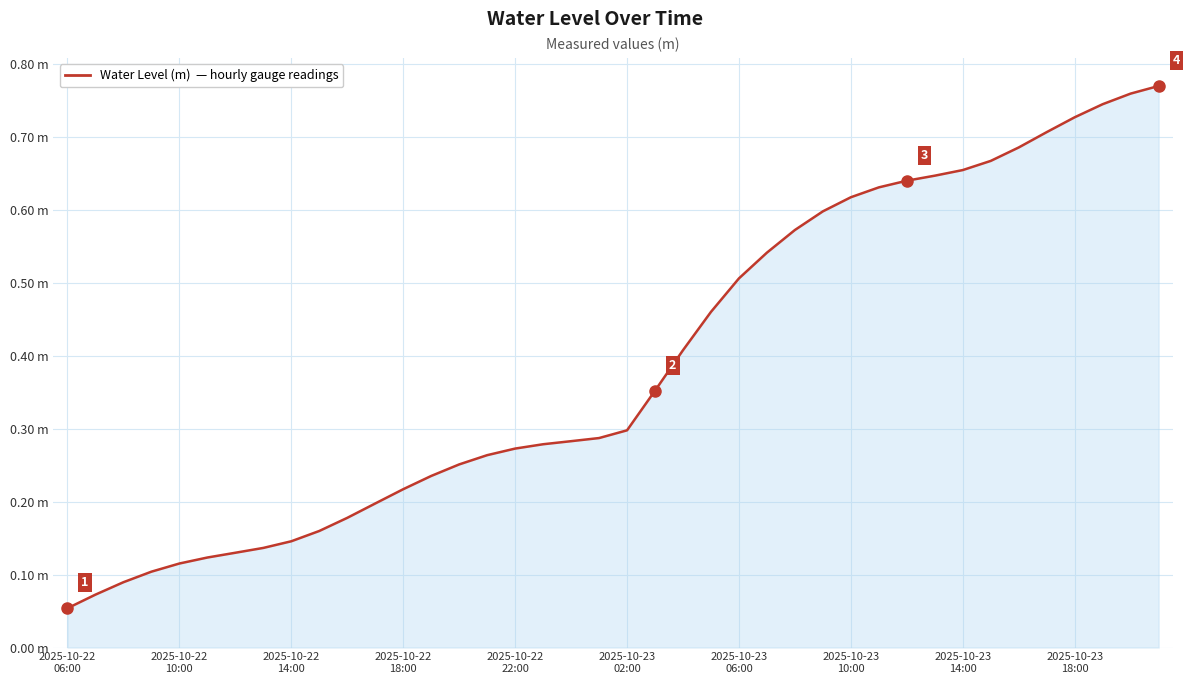

Does the chart display data point markers on the line(s)?

No